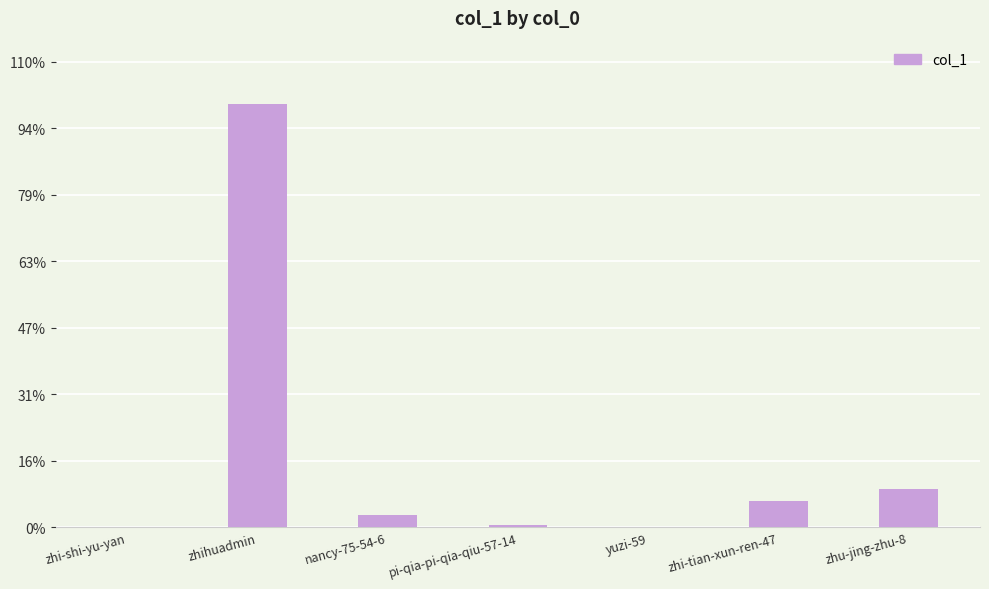

List the labels in order of value, smallest first.

yuzi-59, zhi-shi-yu-yan, pi-qia-pi-qia-qiu-57-14, nancy-75-54-6, zhi-tian-xun-ren-47, zhu-jing-zhu-8, zhihuadmin